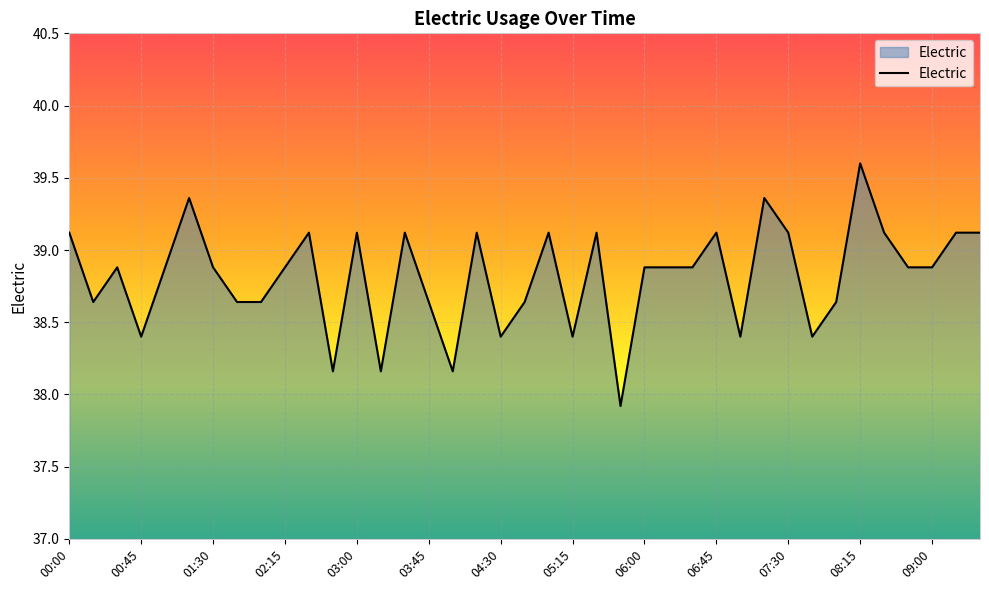

What is the difference between the maximum and minimum values?

1.7